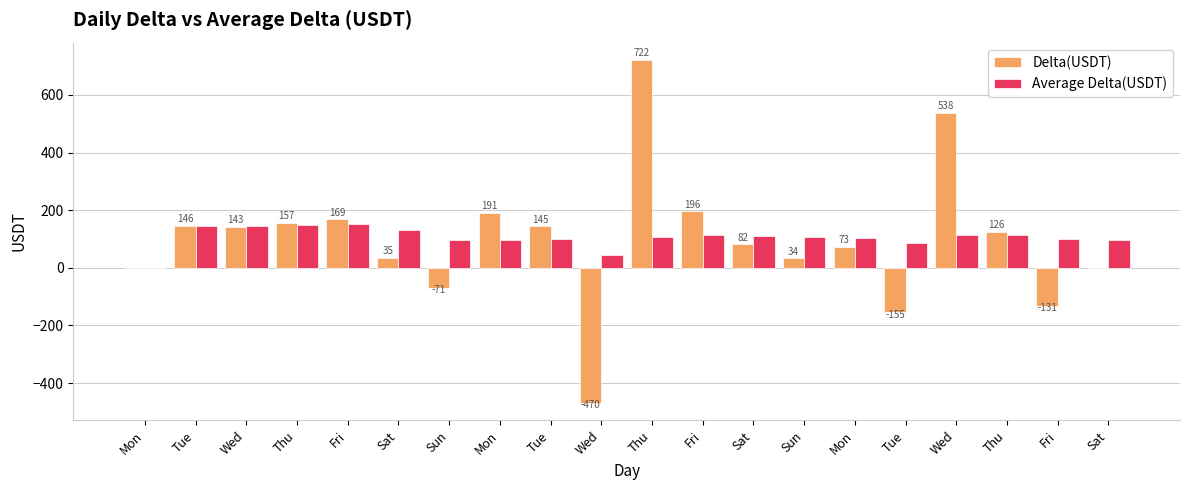

List the series in order of their overall mean, lowest first.

Delta(USDT), Average Delta(USDT)